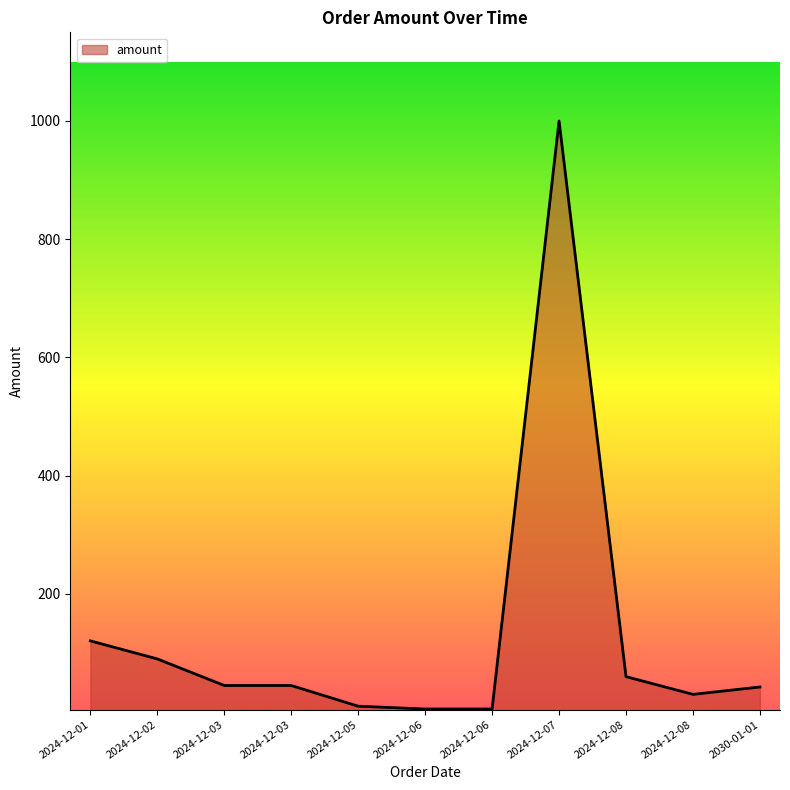

Between 2024-12-03 and 2024-12-02, which is larger?

2024-12-02